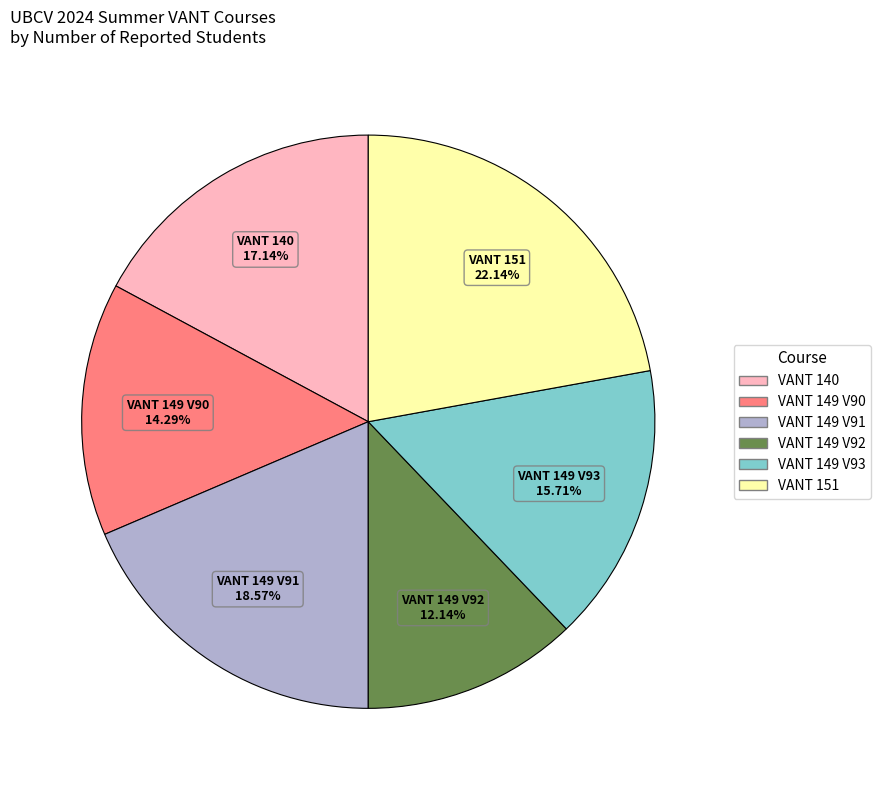

What percentage do VANT 149 V92 and VANT 140 together represent?

29.3%